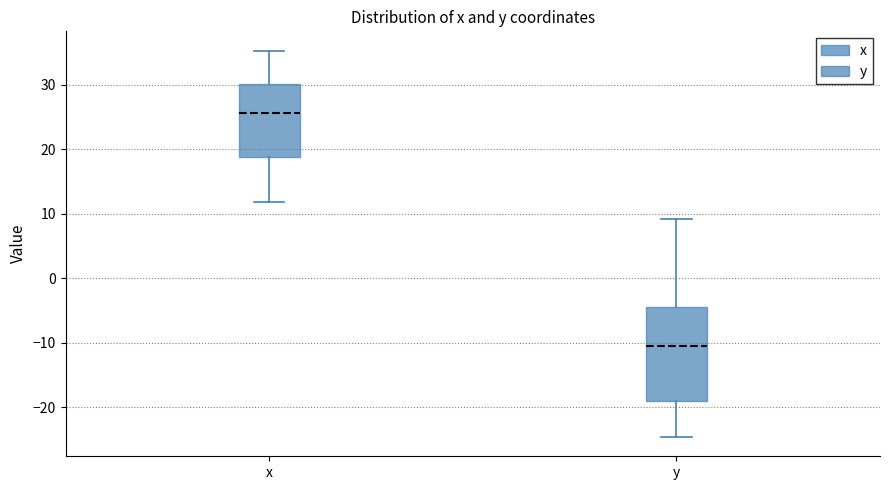

Which box is the tallest, from its lower edge to its upper edge?

y